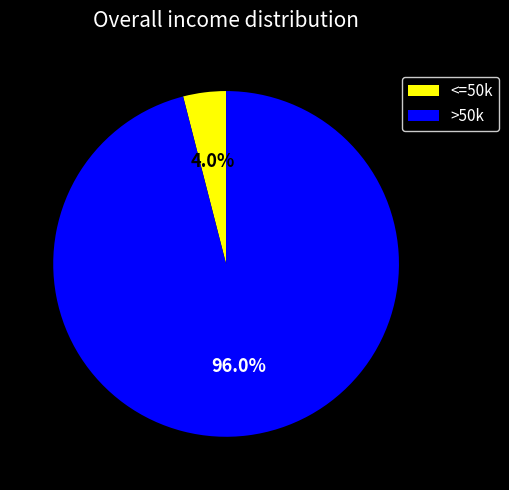

How many segments does this pie chart have?

2